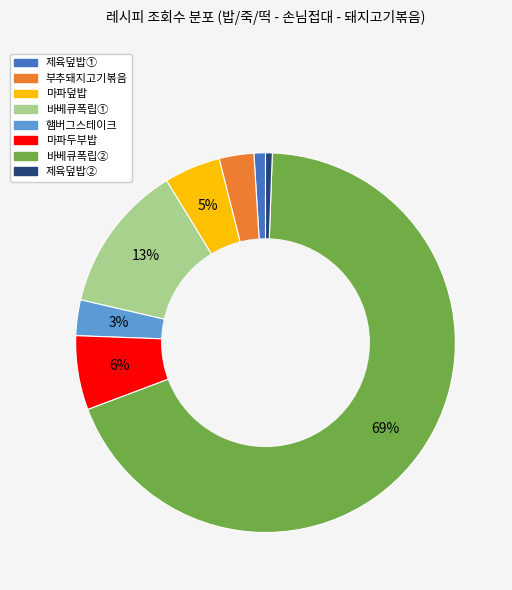

To the nearest percent, what is the average slice percentage?

12%